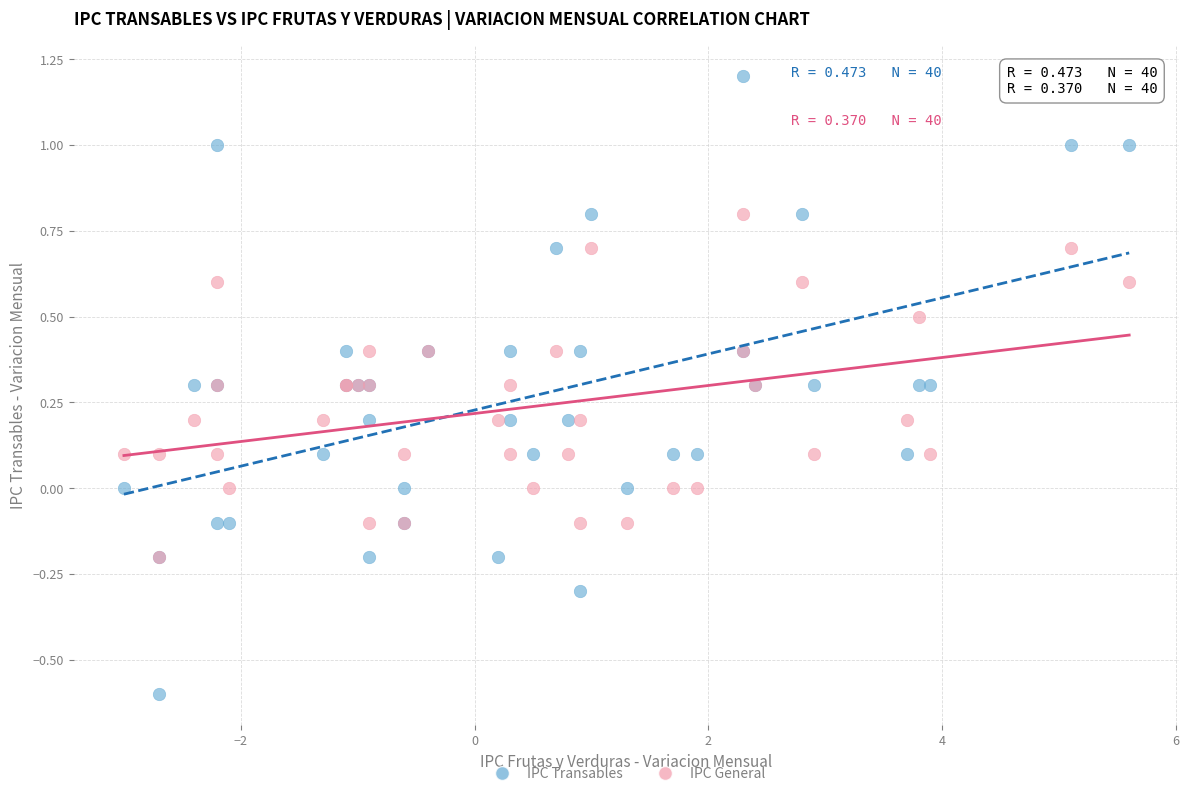

Which series reaches the minimum Y coordinate?

IPC Transables